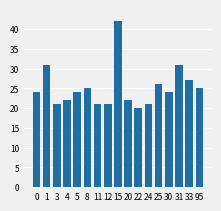

The value at 4 is 6. True or false?

False